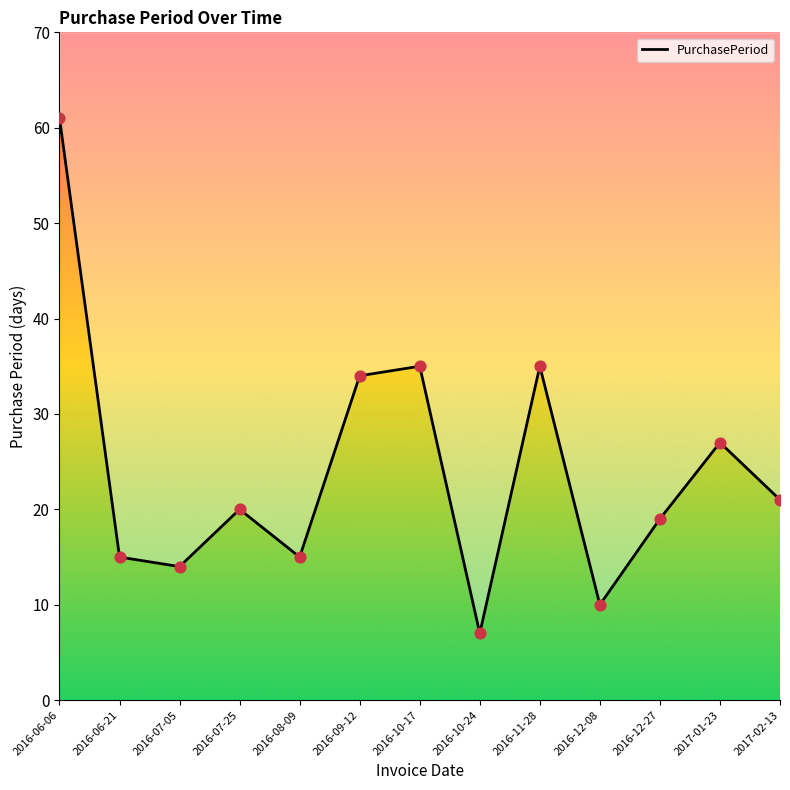

What is the change in value from 2016-06-21 to 2016-11-28?

+20